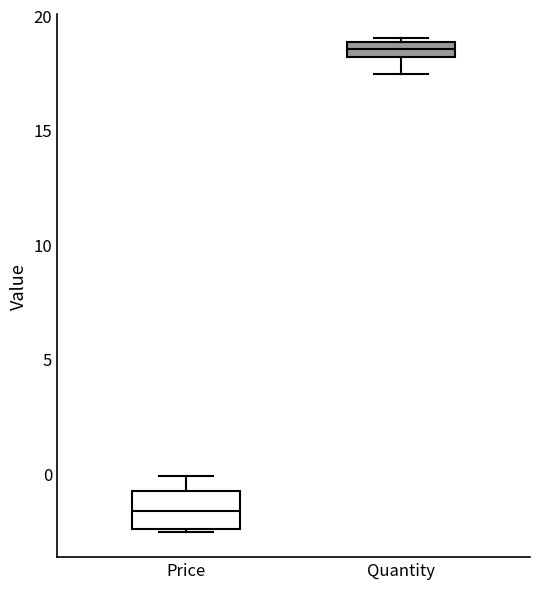

Which box has the highest median line?

Quantity